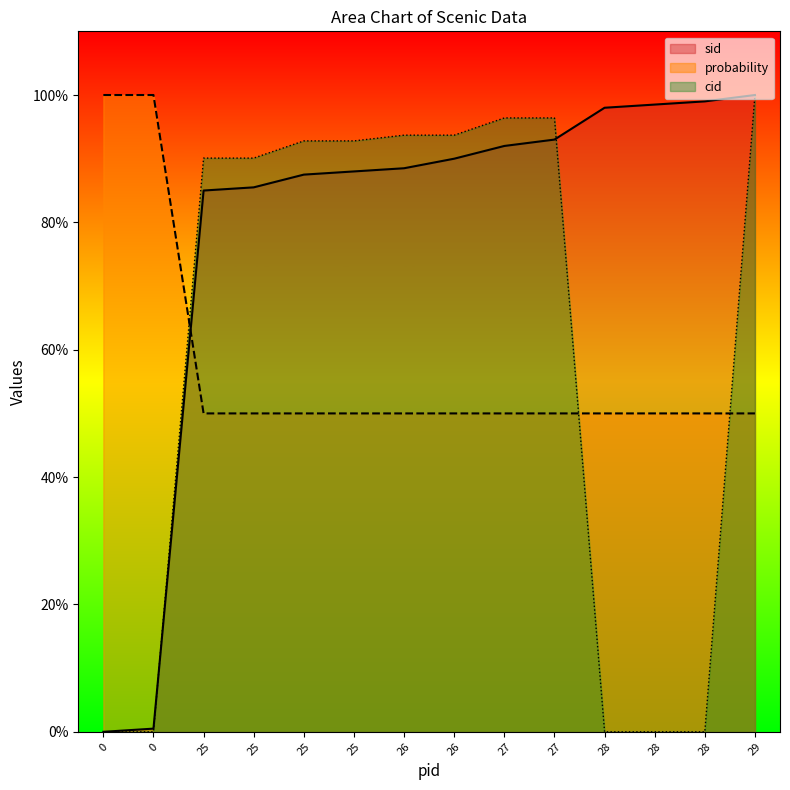

What is the difference between the cid values at 26 and 0?

93.7